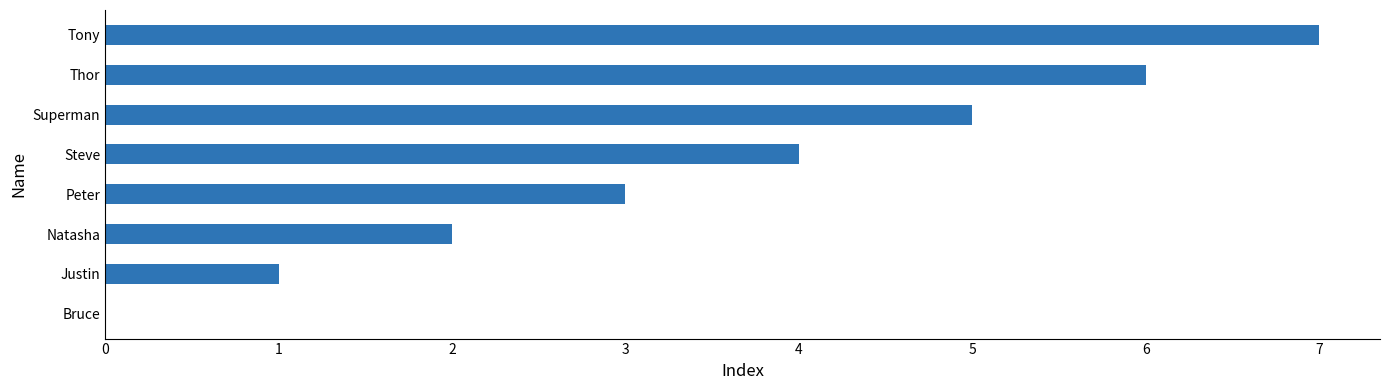

What value does the data have at Thor?

6